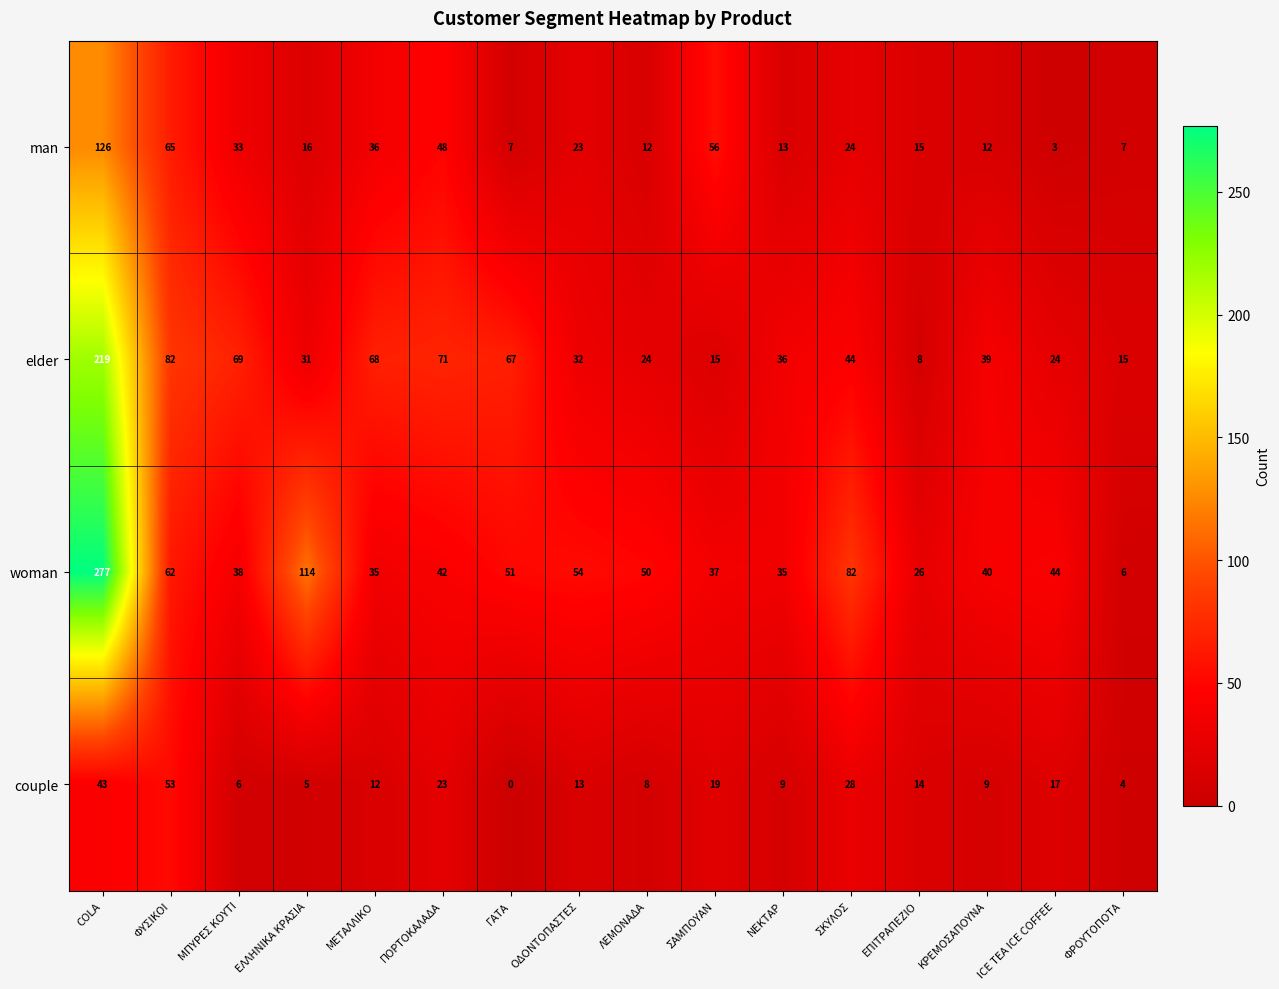

How many values in the man series are below 23?

8